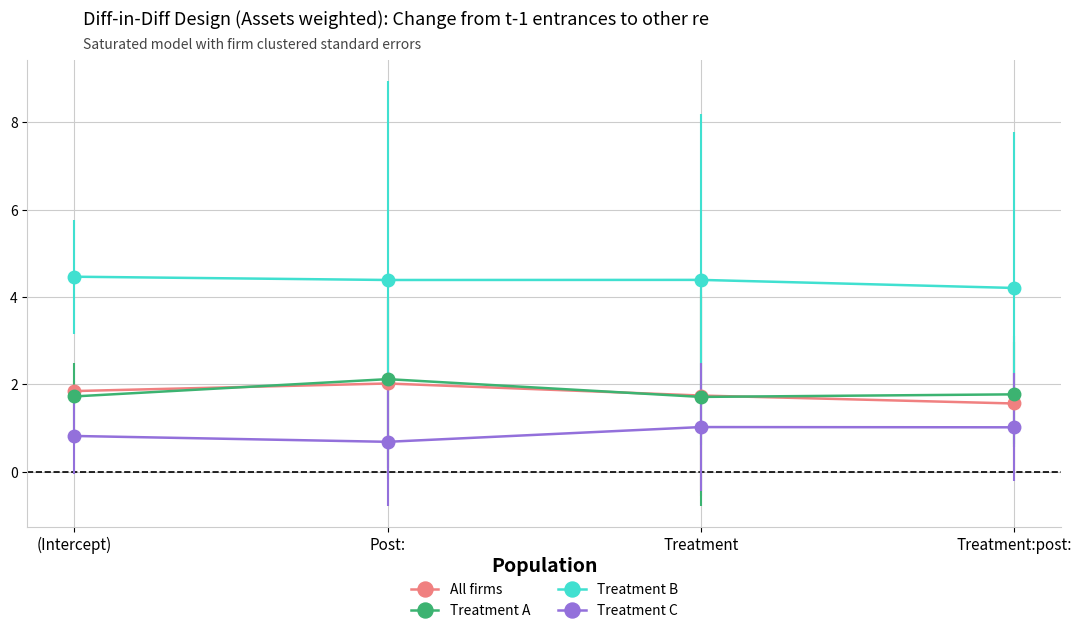

What is the approximate value of Treatment C at Treatment:post:?

1.0